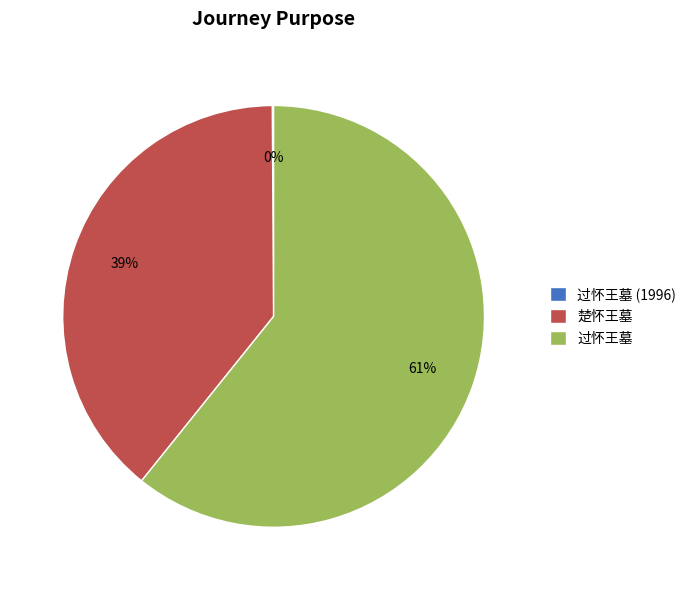

To the nearest percent, what is the difference between the largest and smallest slice percentages?

61%